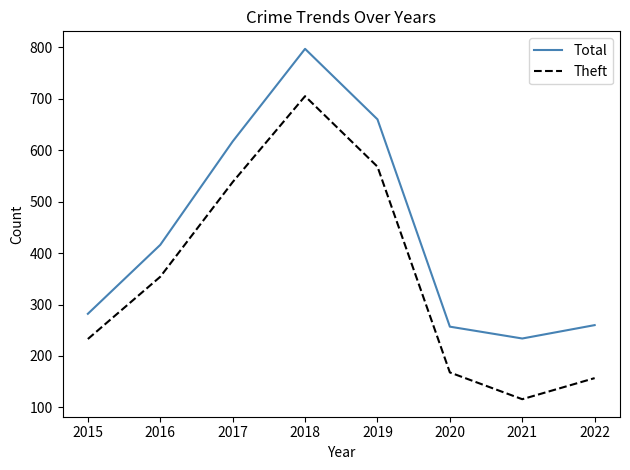

At which label does Total reach its minimum?

2021